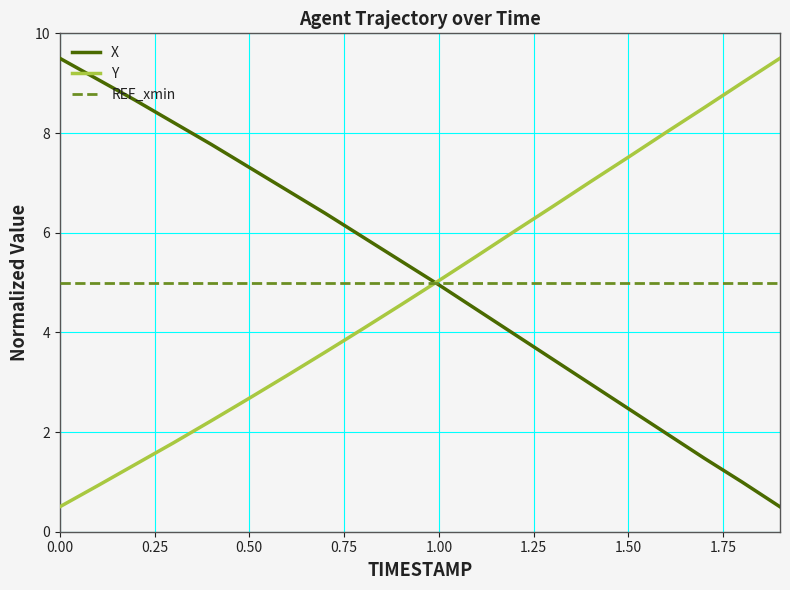

What is the highest value of the X series?

9.5